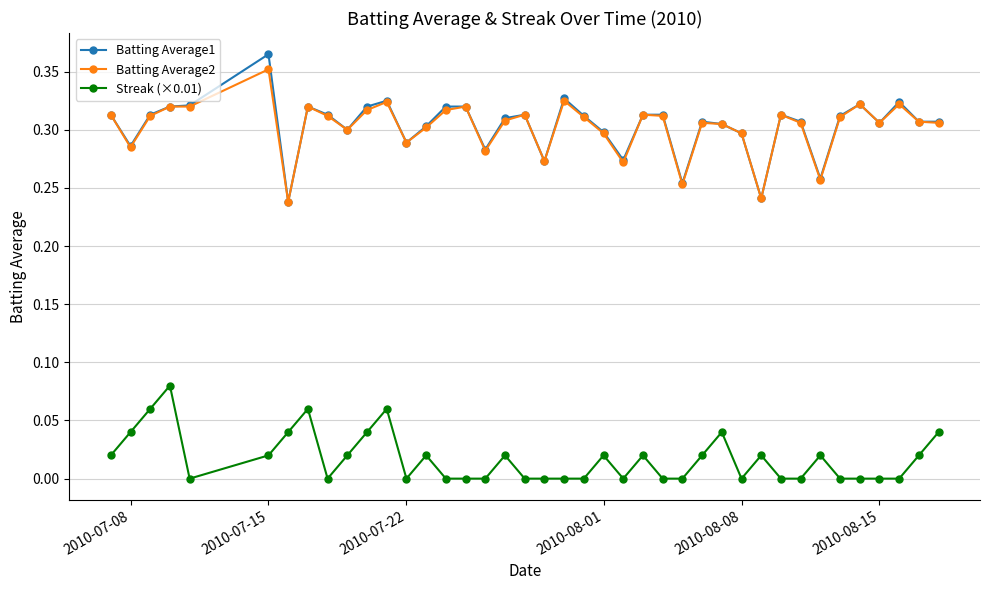

What are all the series names shown in the legend?

Batting Average1, Batting Average2, Streak (×0.01)